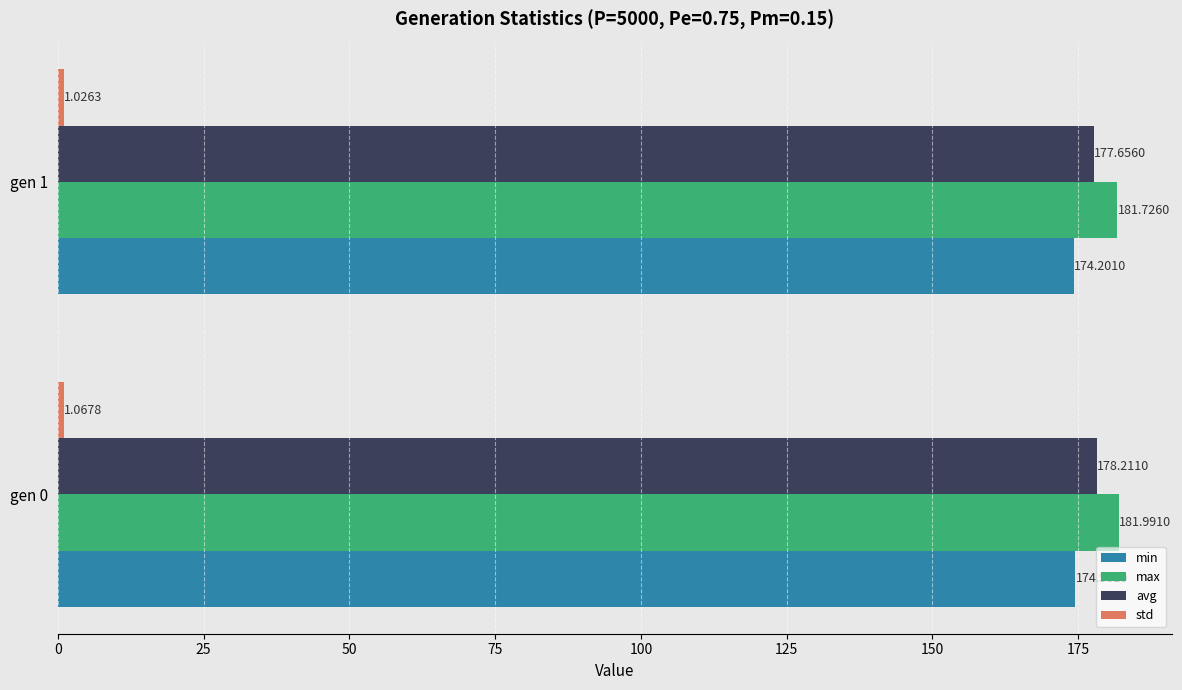

What is the total value across all series at gen 0?

535.8